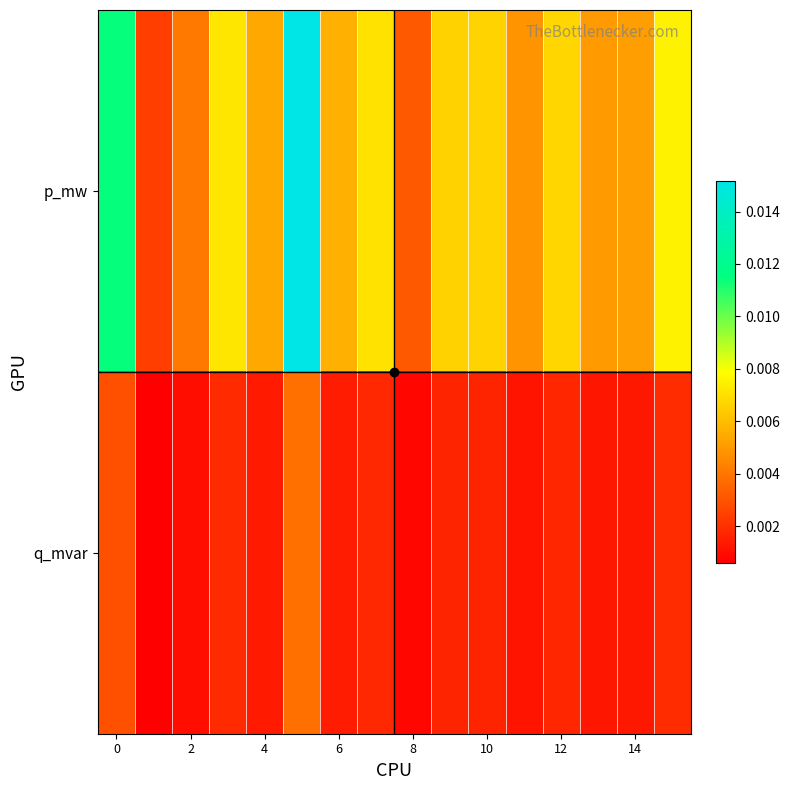

List the series in order of their overall mean, highest first.

p_mw, q_mvar